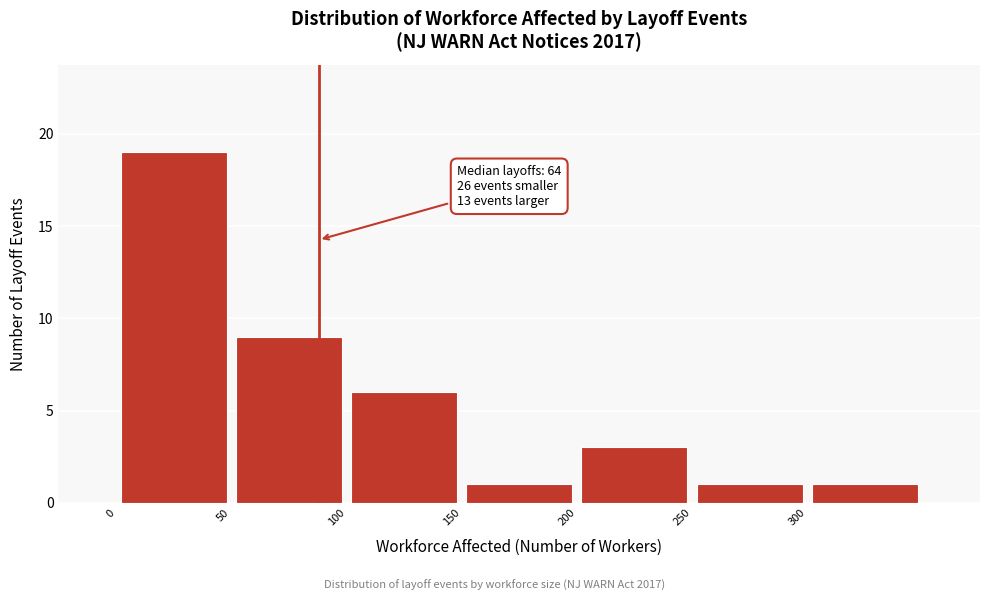

Which range on the x-axis has the tallest bar?

0 to 50